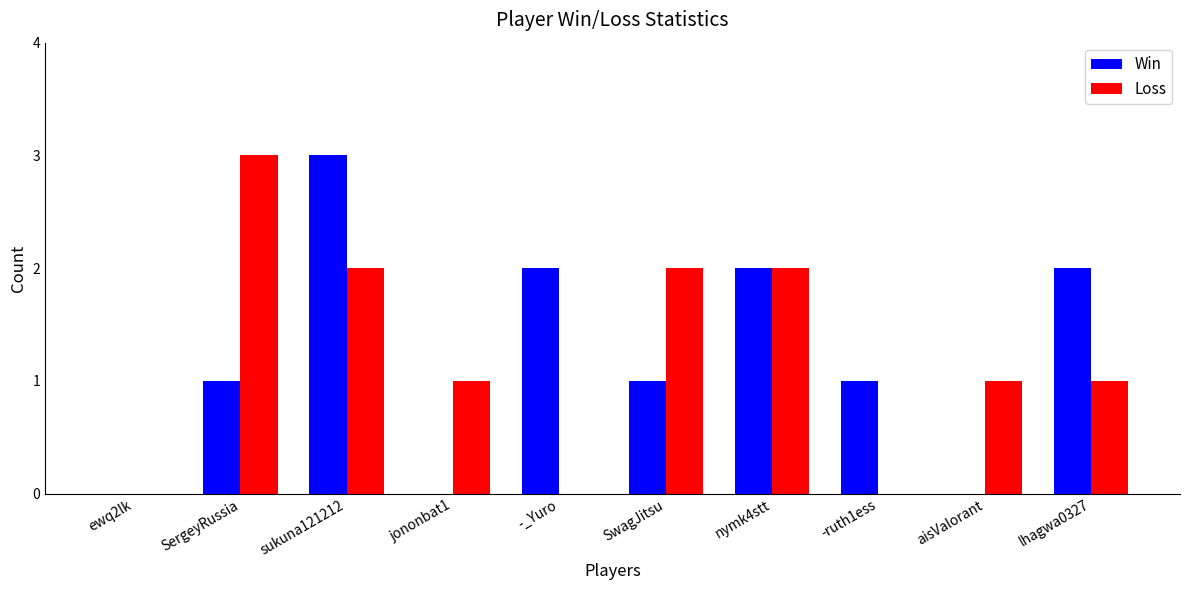

How many groups of bars are there?

10